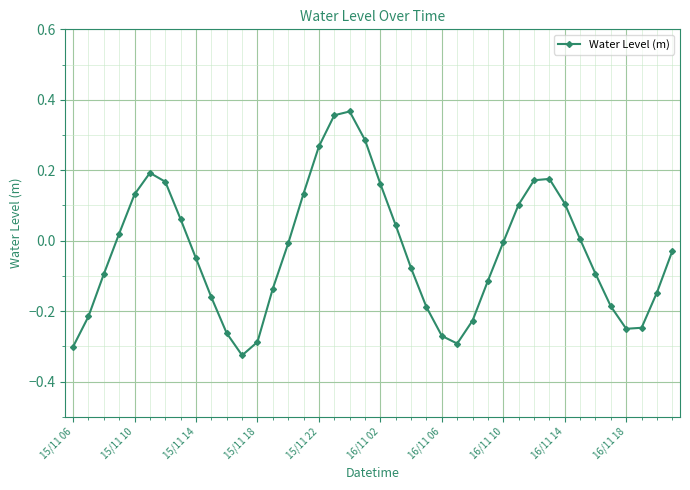

How many interior local valleys (lower than both neighbors) does the data have?

3